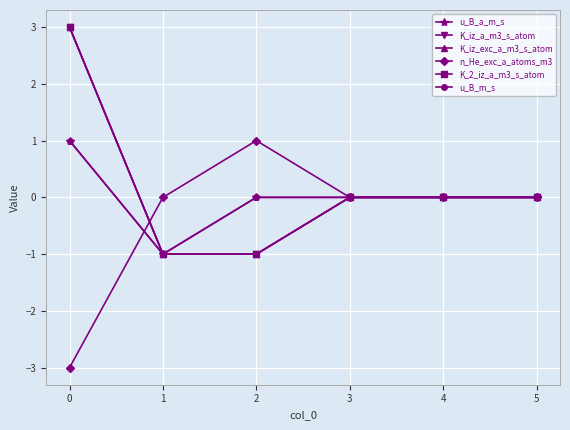

What is the value of the K_2_iz_a_m3_s_atom point at the 2nd from the left?

-1